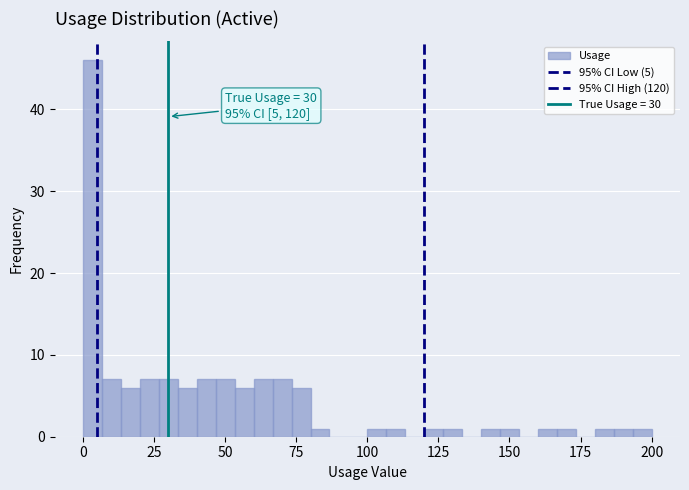

Read against the x-axis, roughly where is the centre of the tallest bar?

5